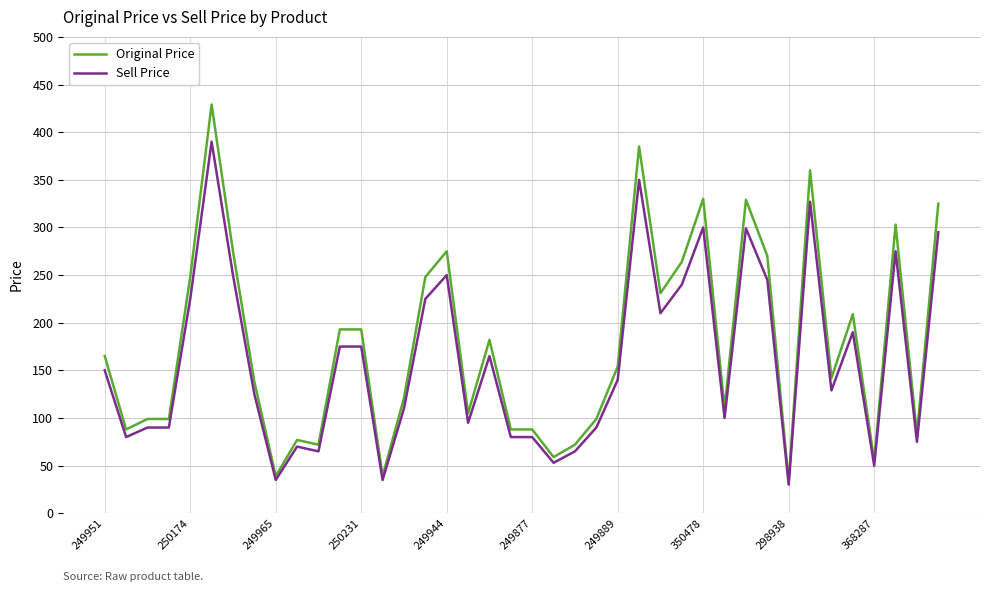

What is the greatest value displayed?

429